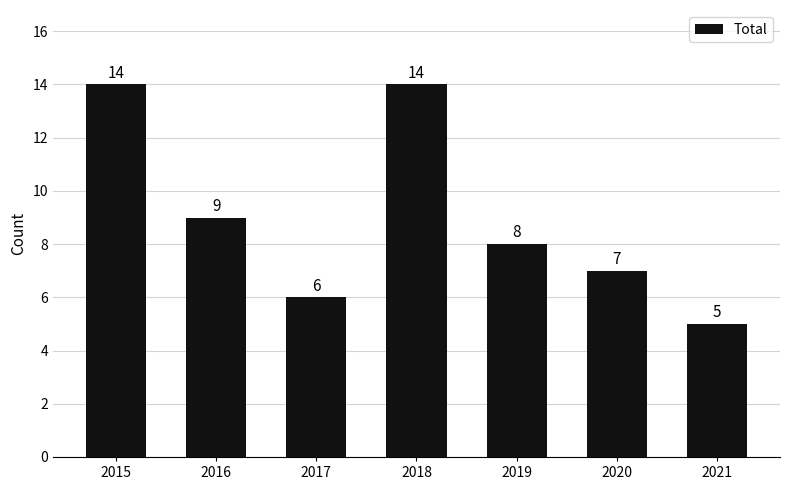

What is the difference between the second highest and minimum values?

9